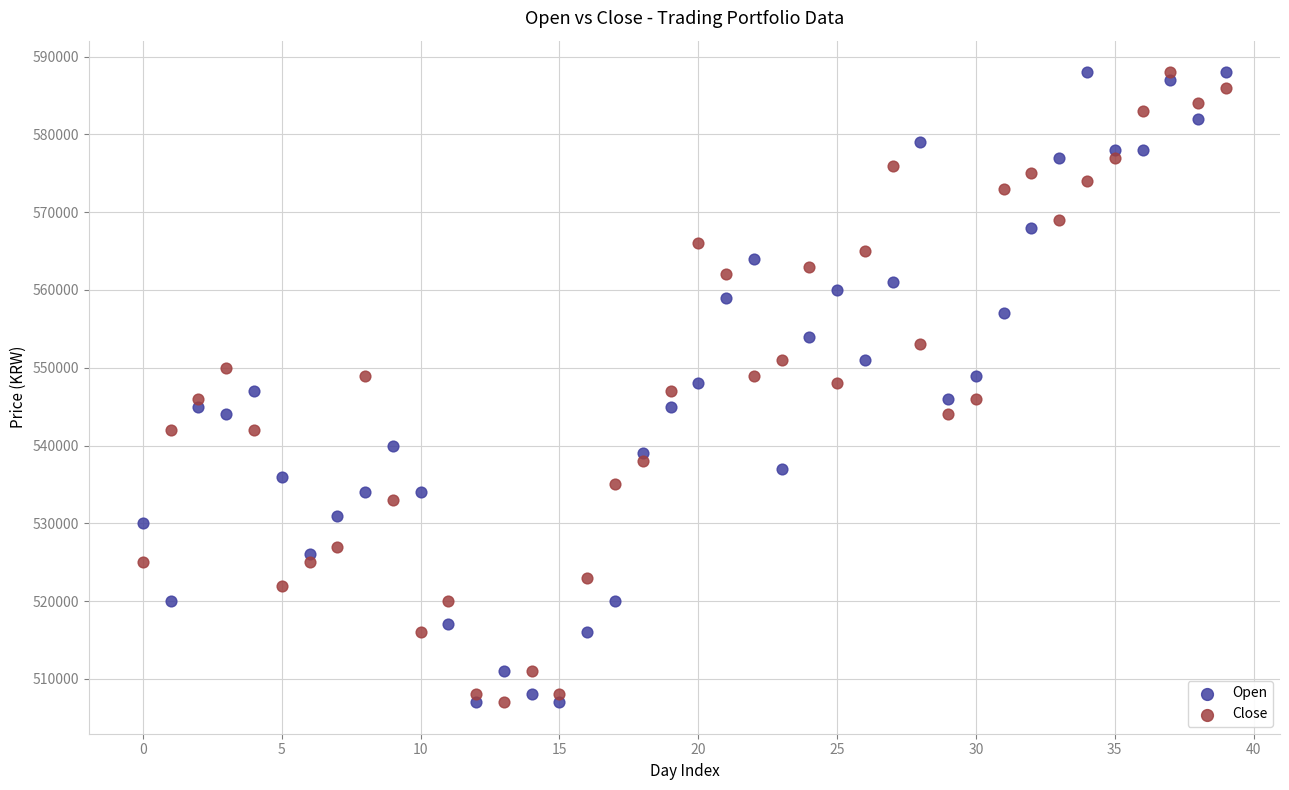

Across all data points, what is the range of Y values (max minus min)?

81000